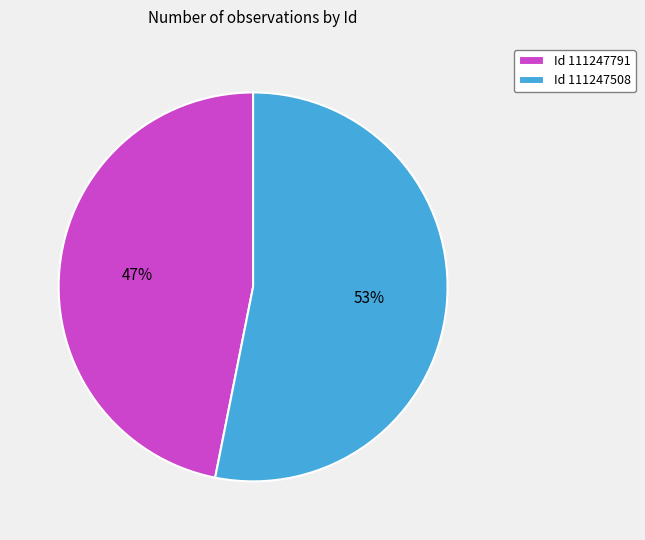

Does Id 111247508 account for over 50% of the chart?

Yes